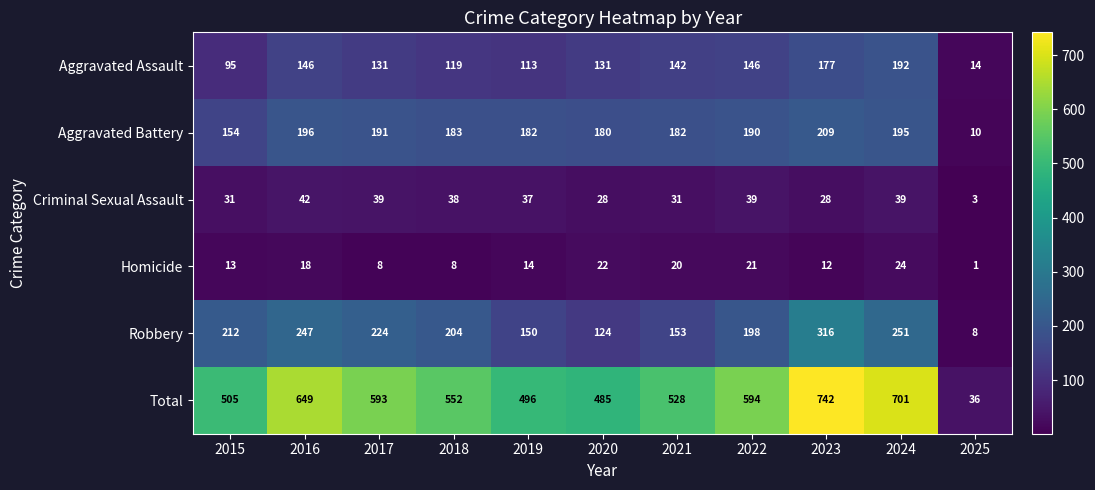

At 2020, list the series in order from largest to smallest.

Total, Aggravated Battery, Aggravated Assault, Robbery, Criminal Sexual Assault, Homicide